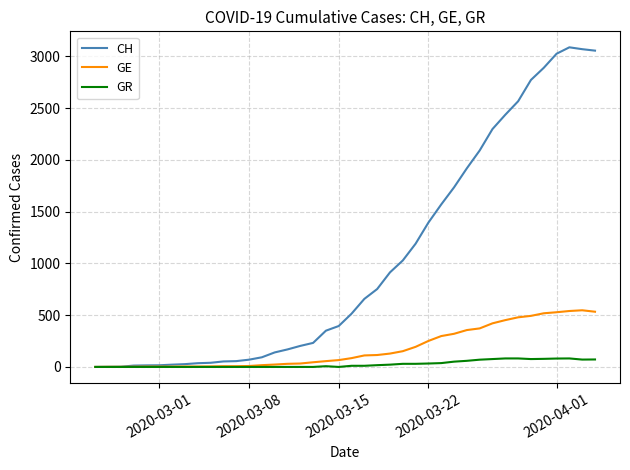

Which series has the widest spread of values?

CH